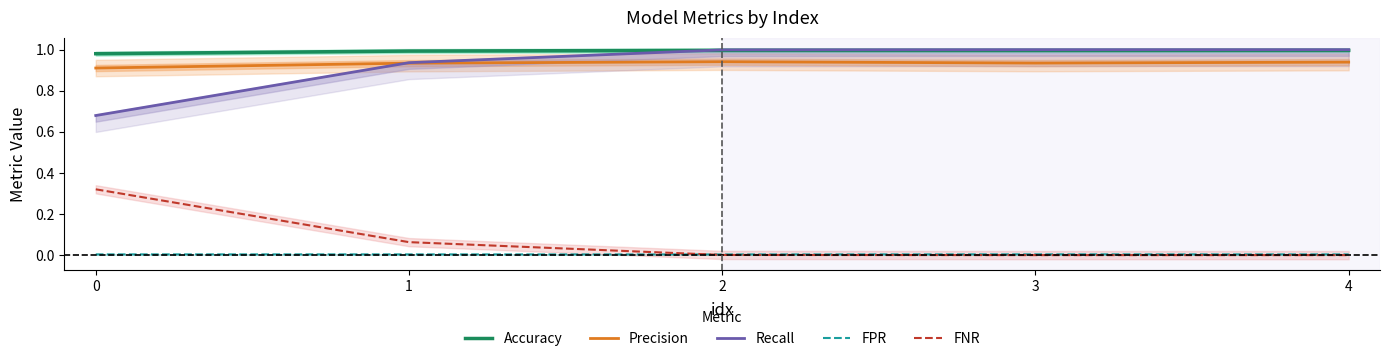

Which series has the largest range (max minus min)?

Recall